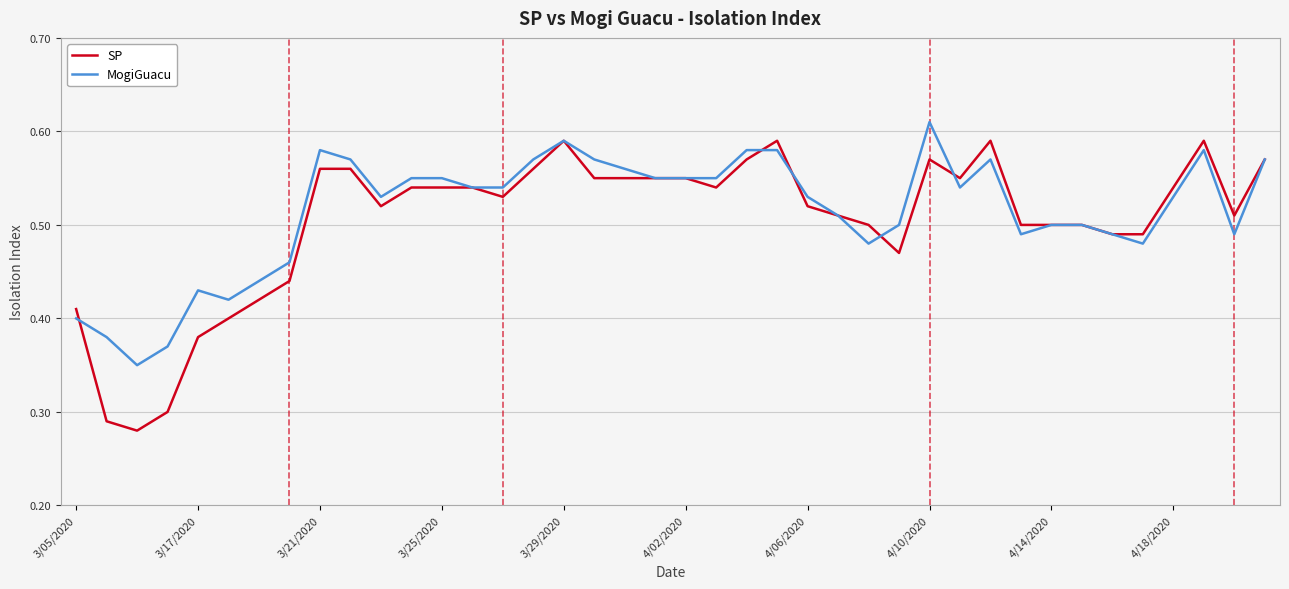

List the series in order of their peak value, lowest first.

SP, MogiGuacu